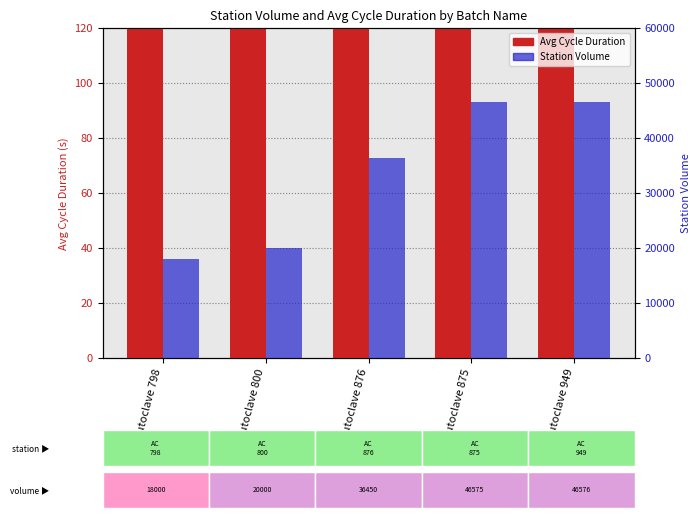

Which series changed the most between Autoclave 798 and Autoclave 875?

Station Volume